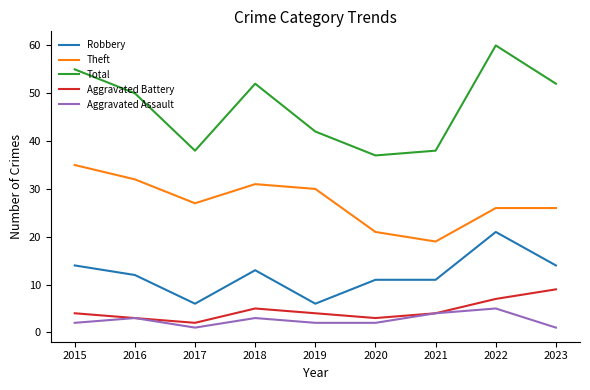

In Total, how many points are higher than both neighbors (excluding endpoints)?

2